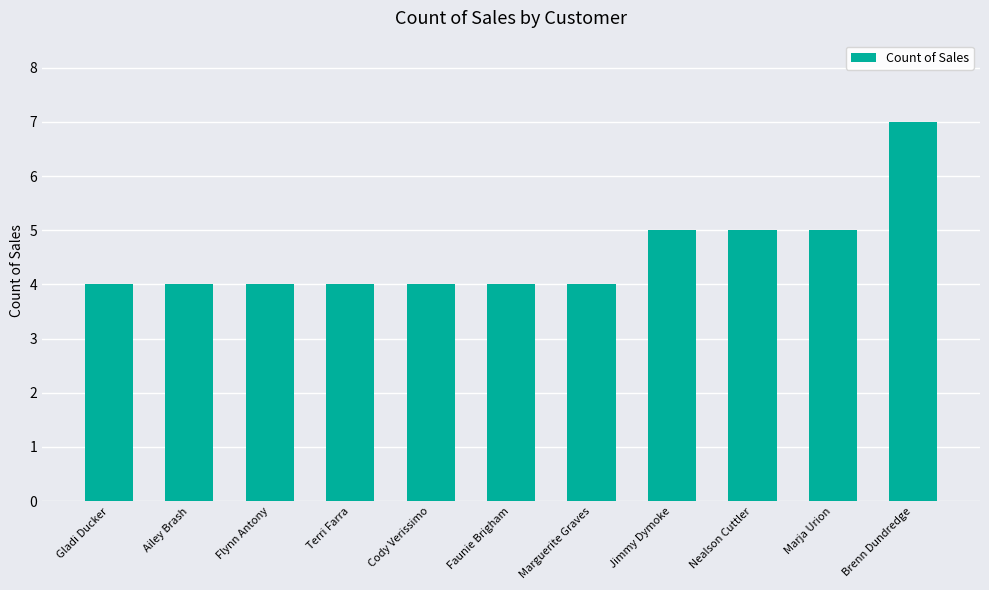

What is the label of the 4th bar from the right?

Jimmy Dymoke